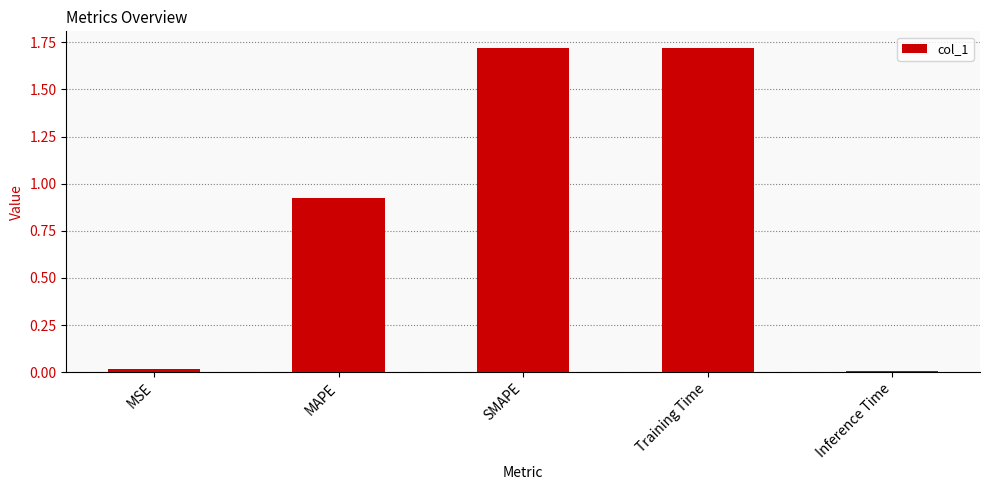

What is the label of the 5th bar from the left?

Inference Time